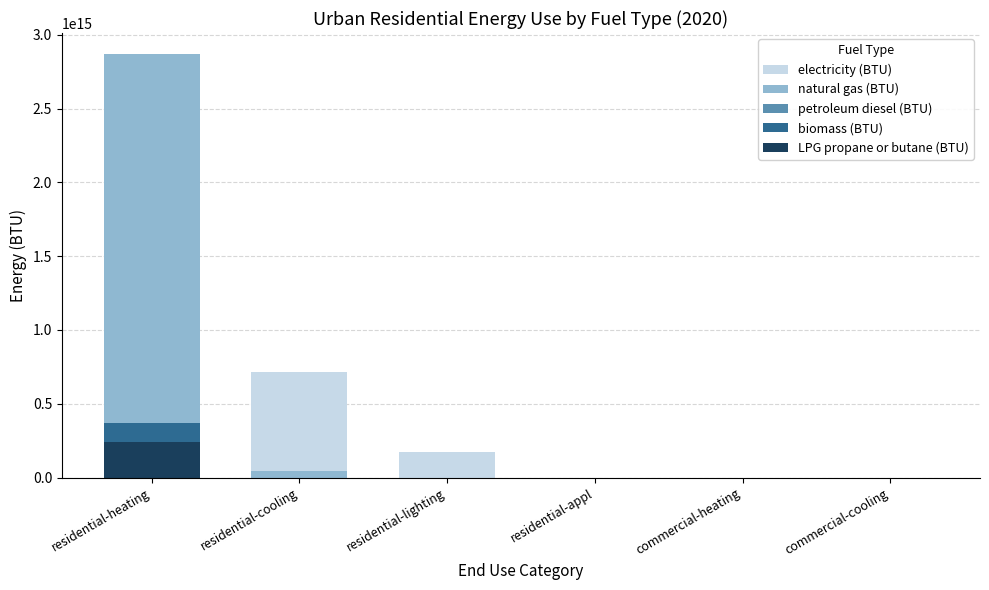

List the labels in order of natural gas (BTU) value, largest first.

residential-heating, residential-cooling, residential-lighting, residential-appl, commercial-heating, commercial-cooling